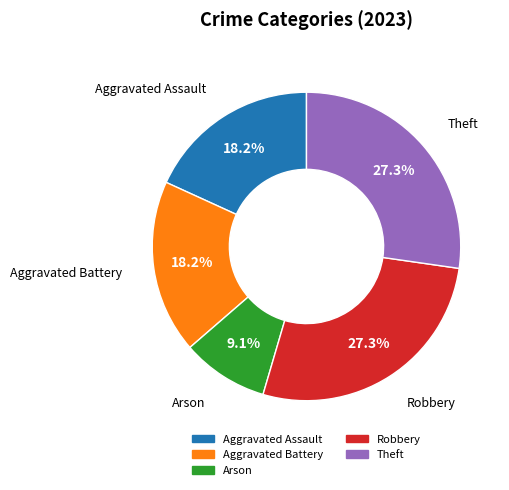

Do Aggravated Battery and Aggravated Assault together represent more than half of the pie?

No